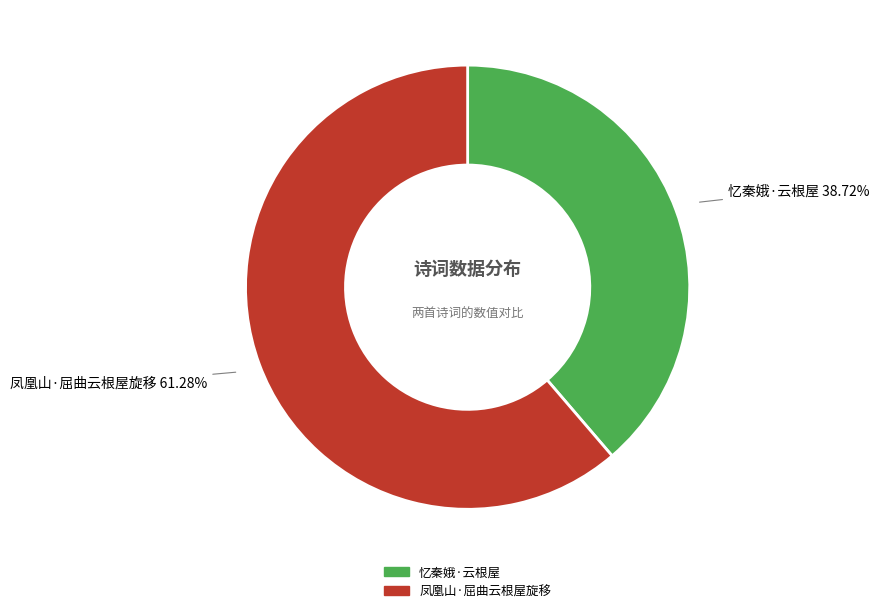

Which category accounts for the majority?

凤凰山·屈曲云根屋旋移